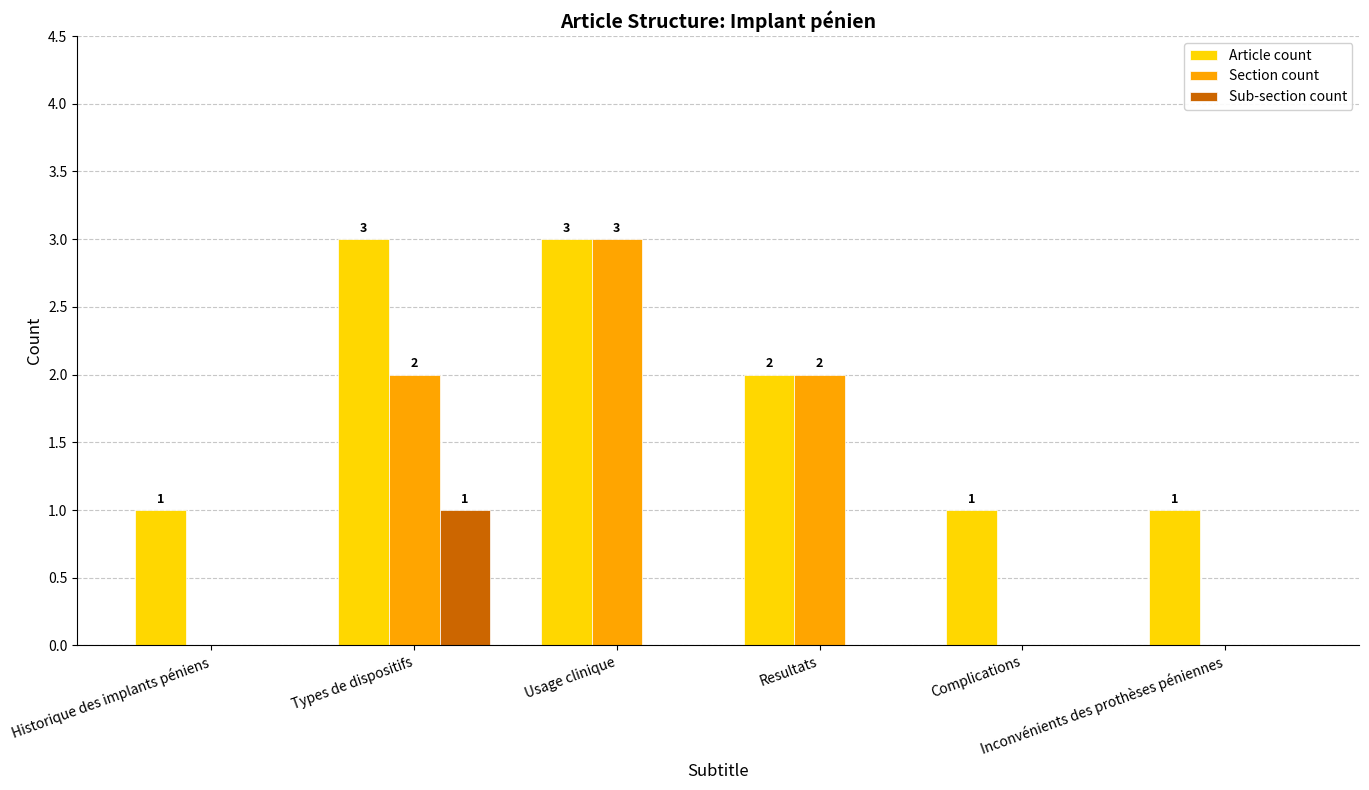

What is the maximum value for Article count?

3